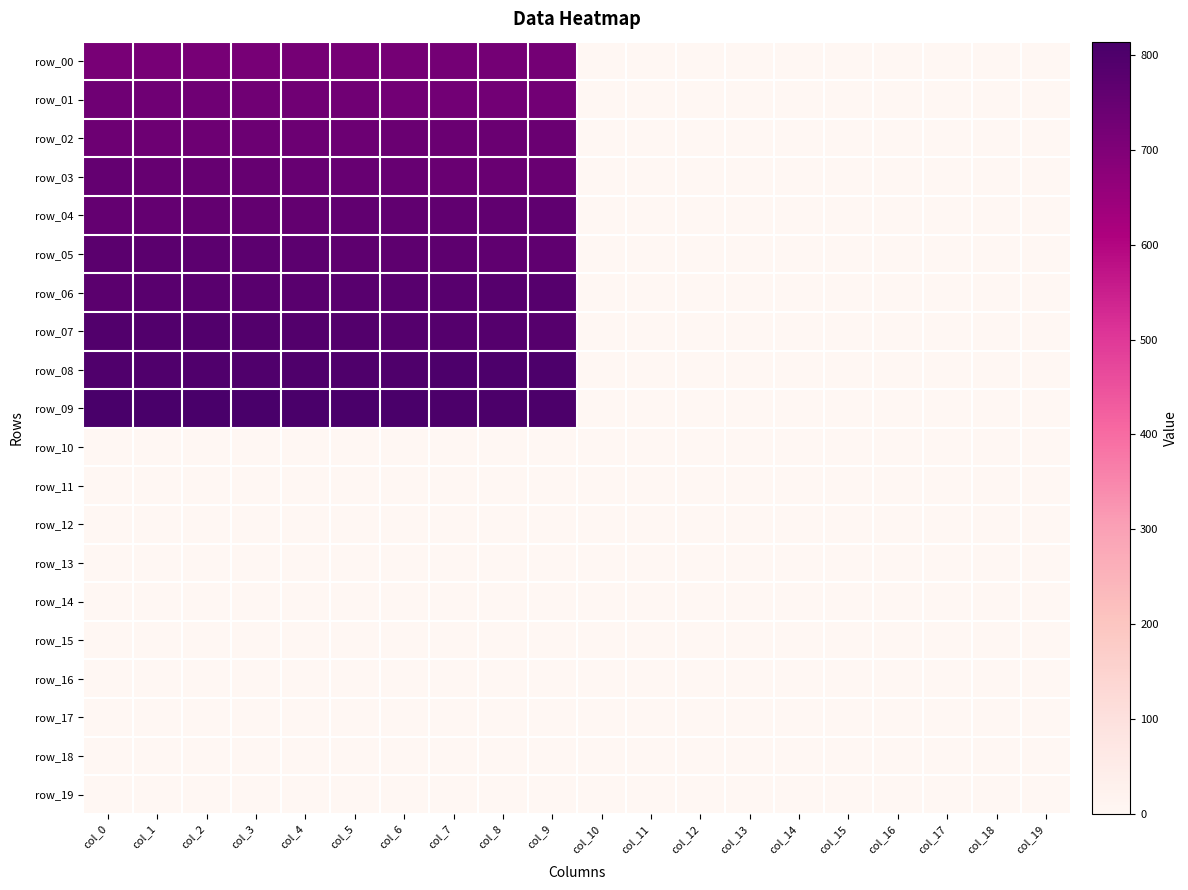

How many series are shown in this chart?

20